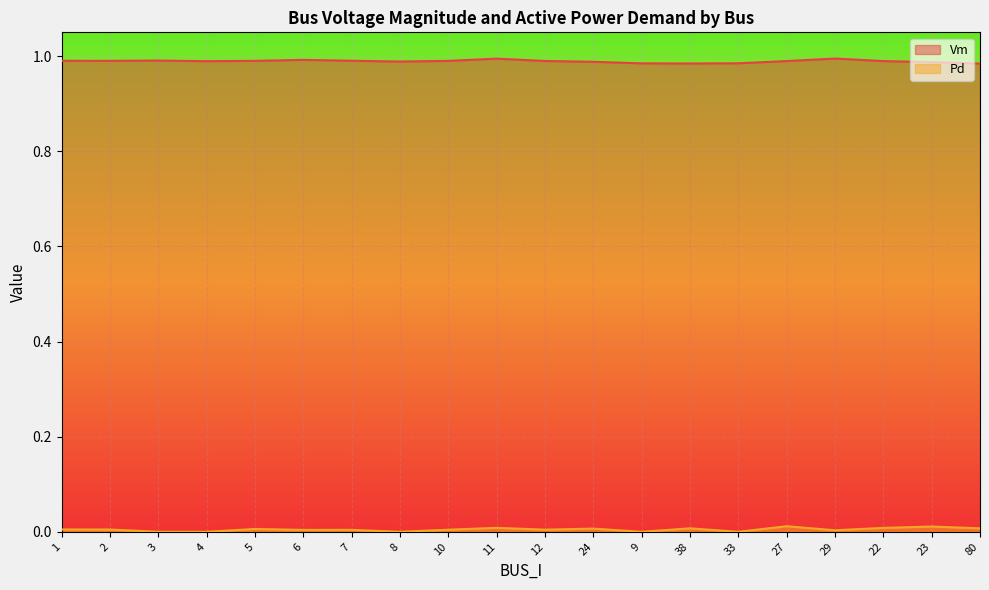

Rank the series by their maximum value, from lowest to highest.

Pd, Vm